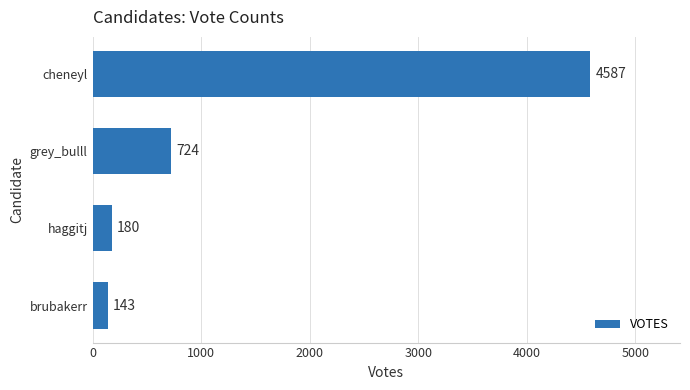

Reading top to bottom, extract all data points from this chart.

4587	724	180	143